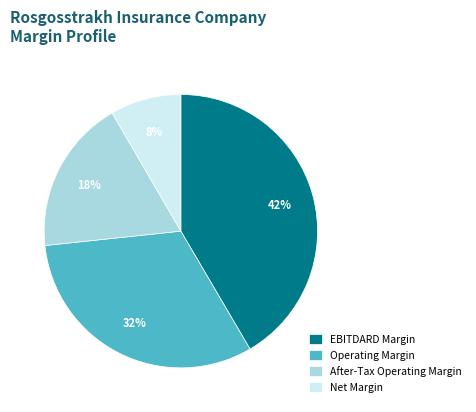

Is Operating Margin the majority of the pie?

No